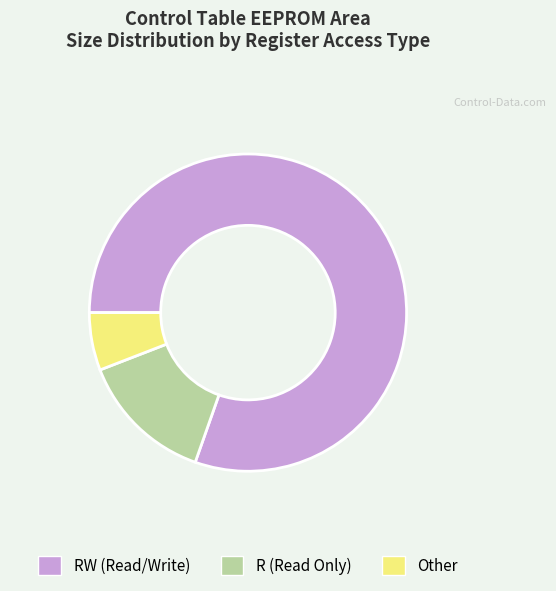

Does RW (Read/Write) account for over 50% of the chart?

Yes